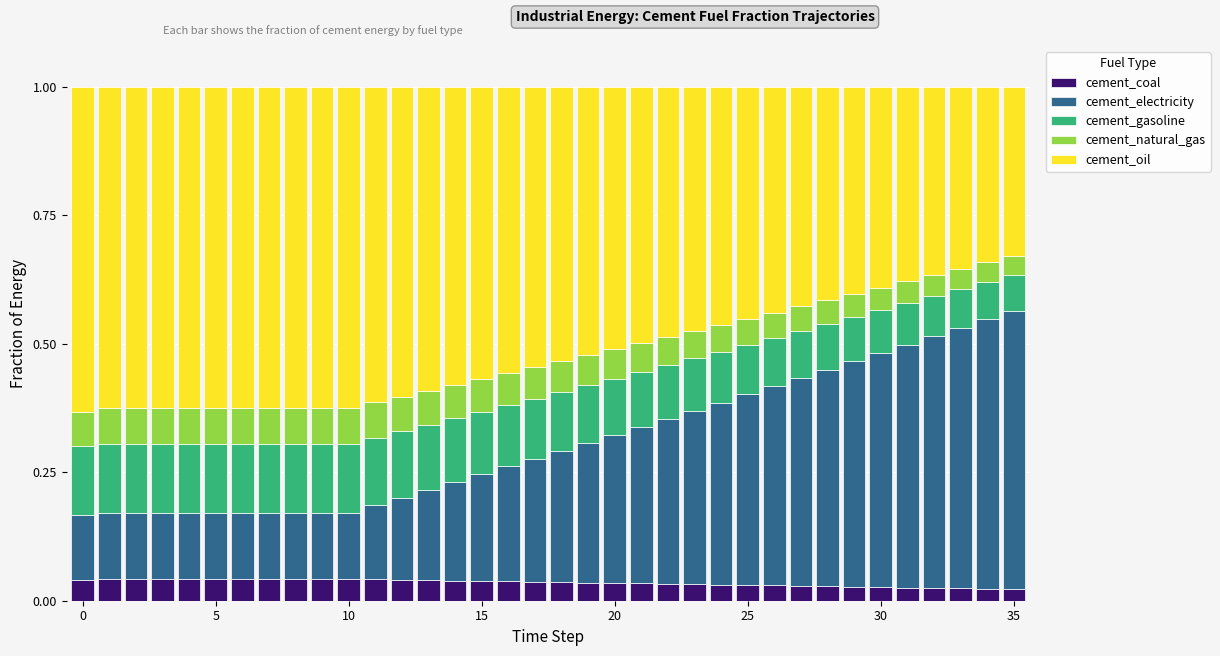

Count the cement_coal values in the range 0 to 1.

36